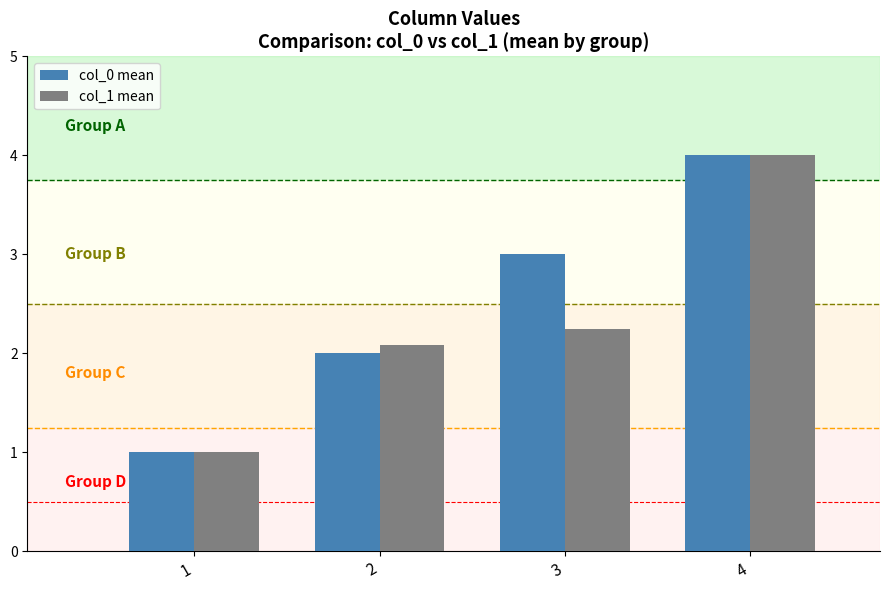

What is the value of the col_0 mean bar at the 1st from the left?

1.0